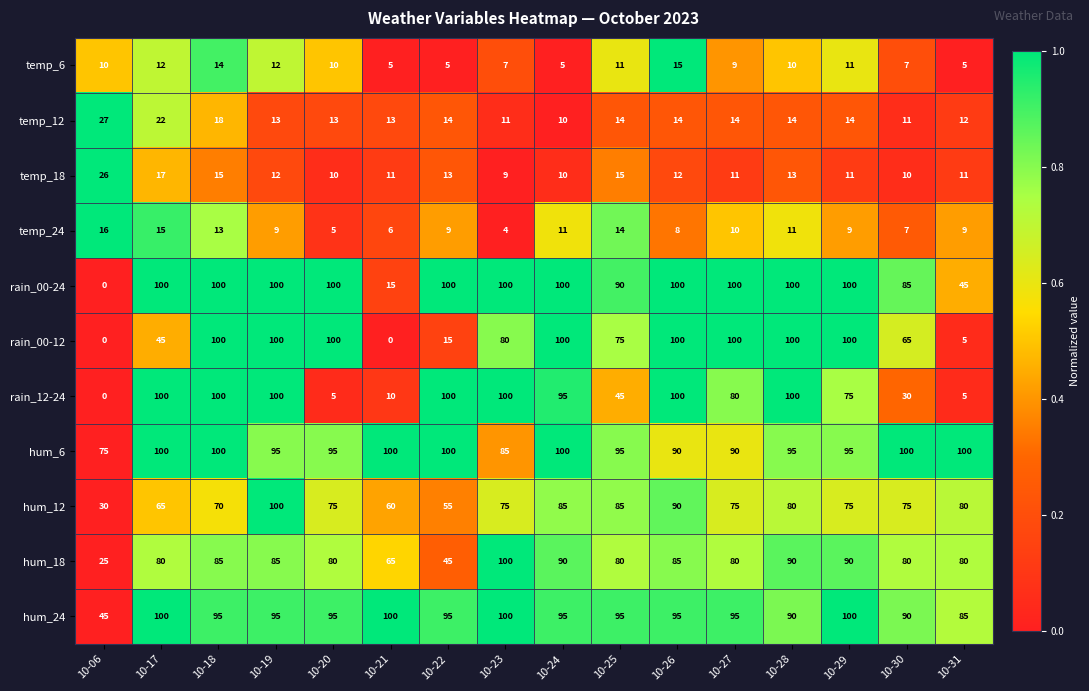

What is the average value of the hum_6 series?

95